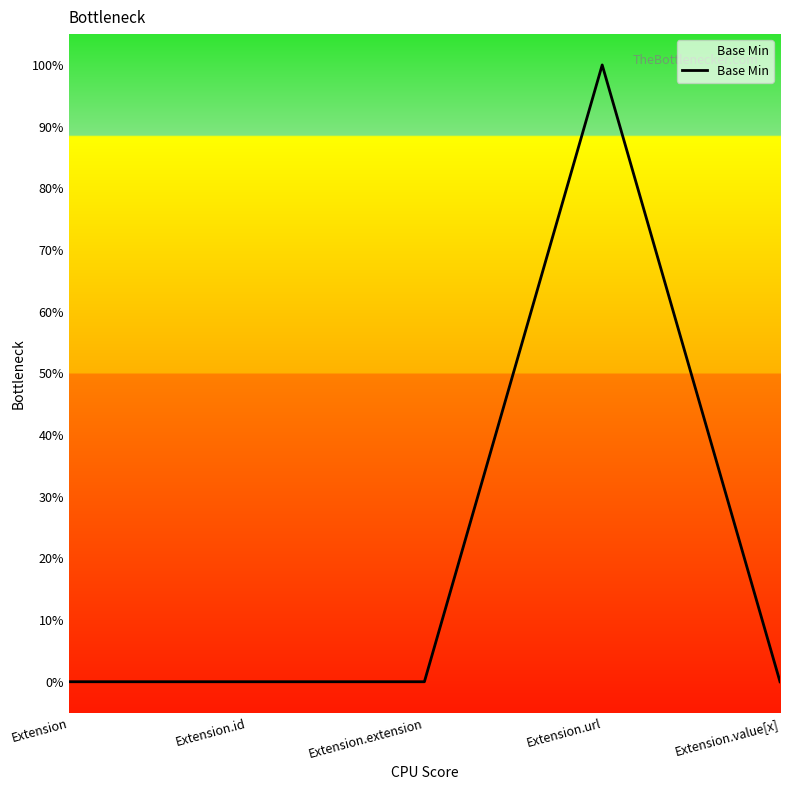

Count the values in the range 0 to 1.

5